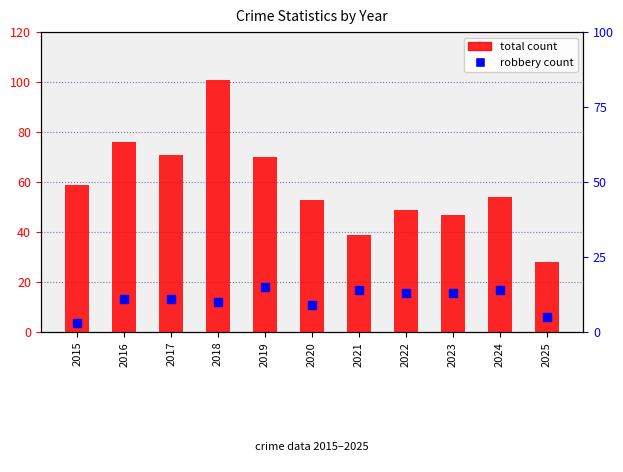

At which category is the sum across all series the highest?

2018